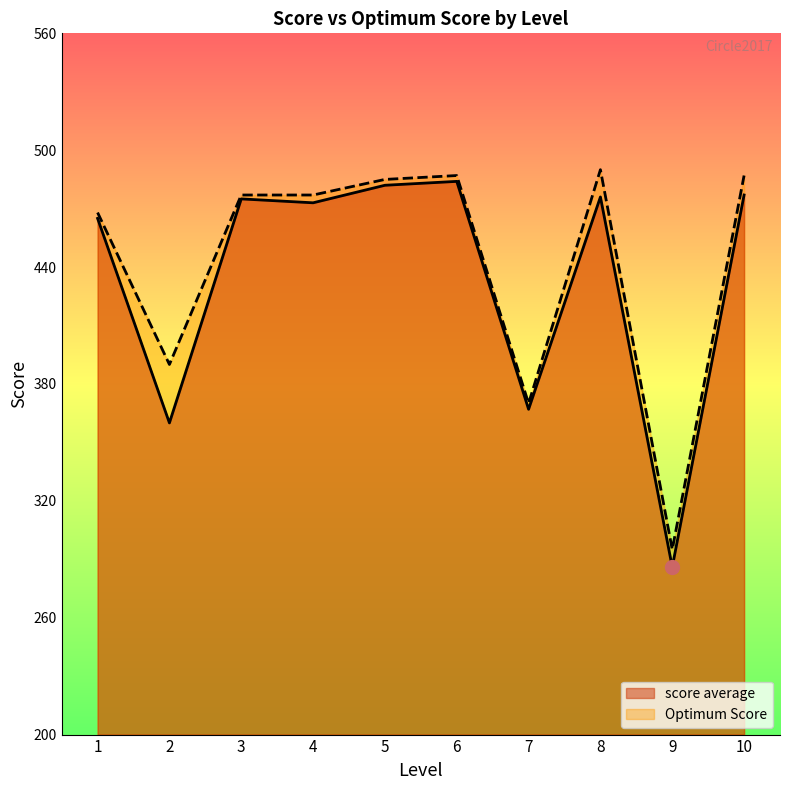

Which series has the largest range (max minus min)?

score average